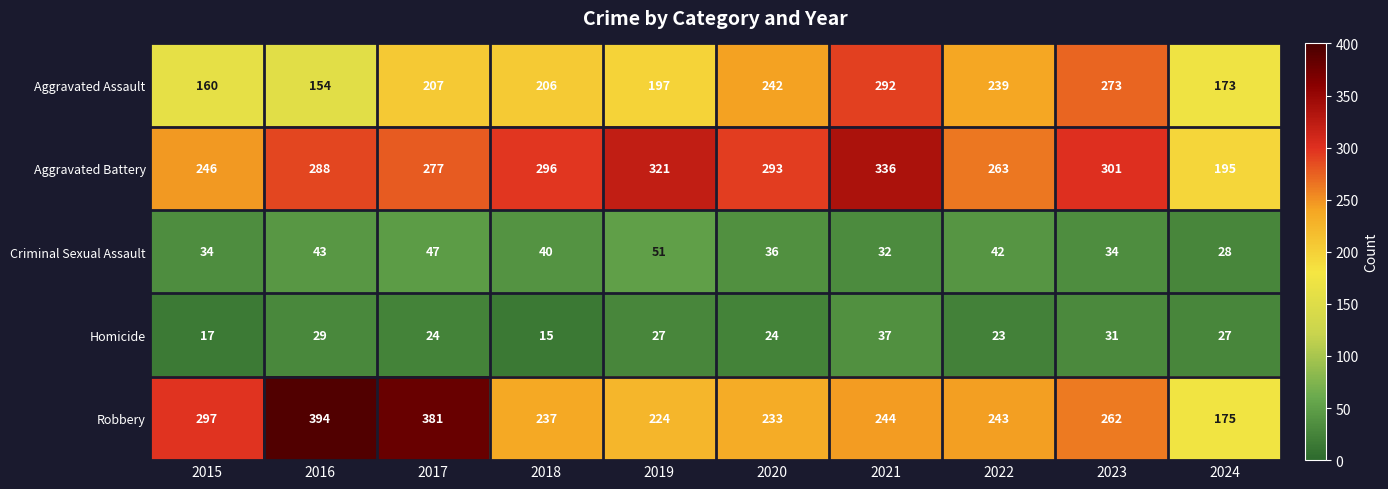

How many categories are shown in the chart?

10